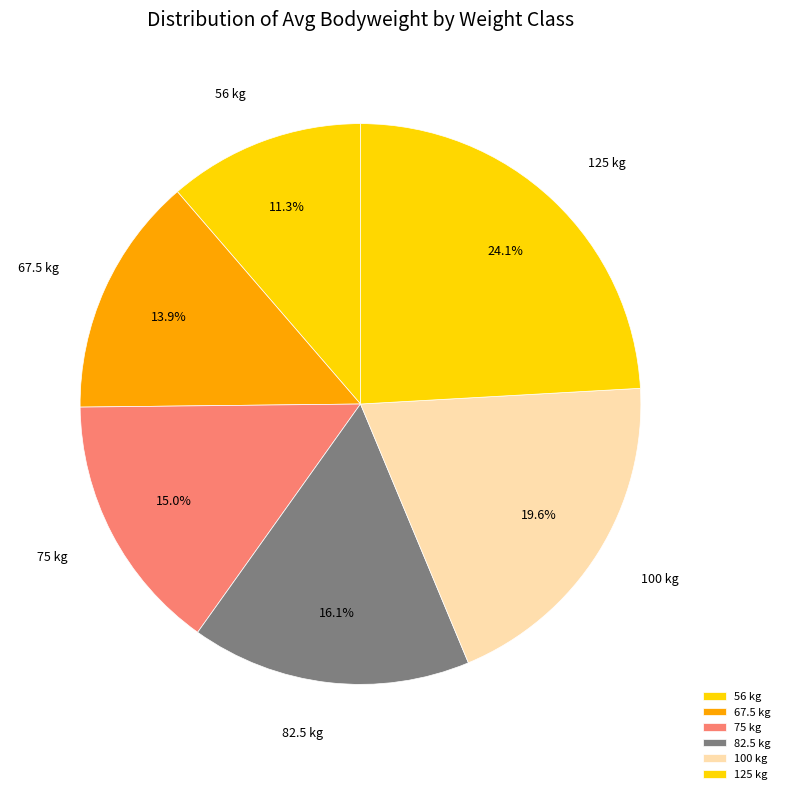

Rank the categories by value from highest to lowest.

125, 100, 82.5, 75, 67.5, 56